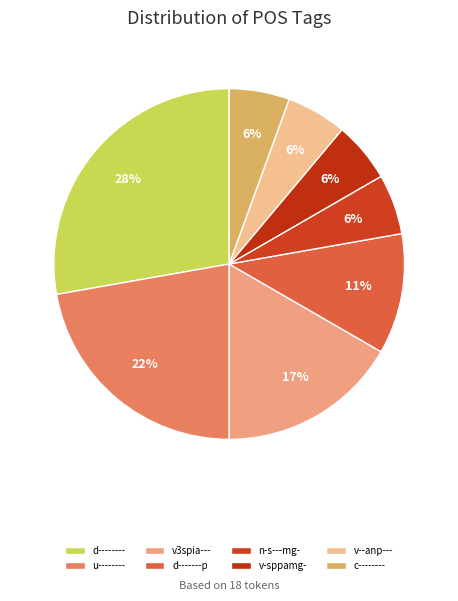

Is it true that u-------- is 22% of the pie?

True